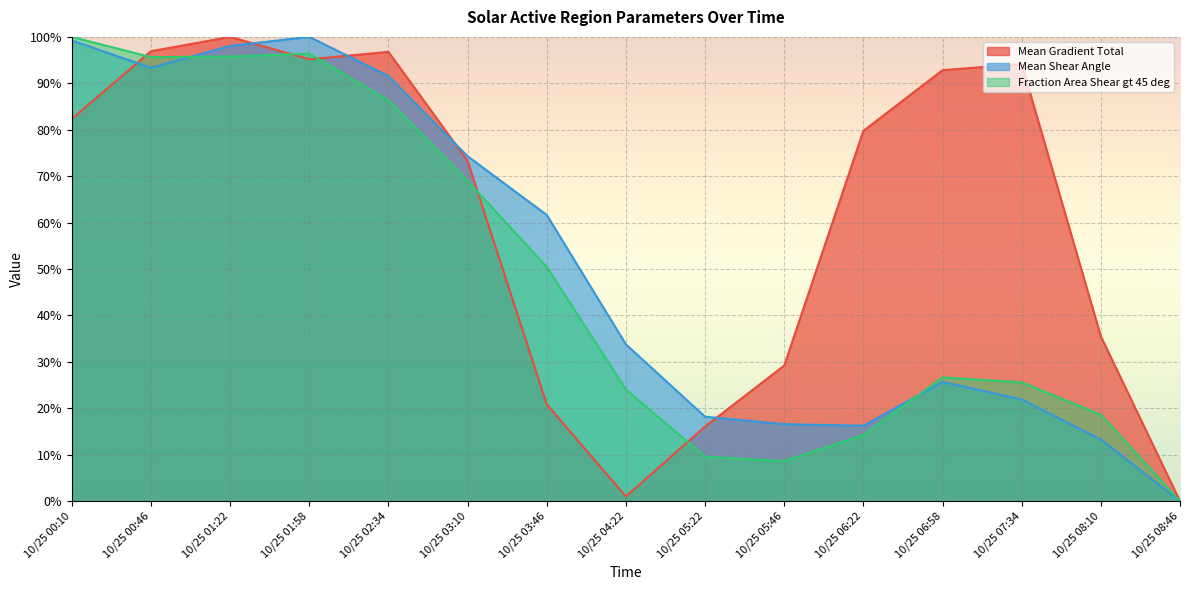

What are all the series names shown in the legend?

Mean Gradient Total, Mean Shear Angle, Fraction Area Shear gt 45 deg